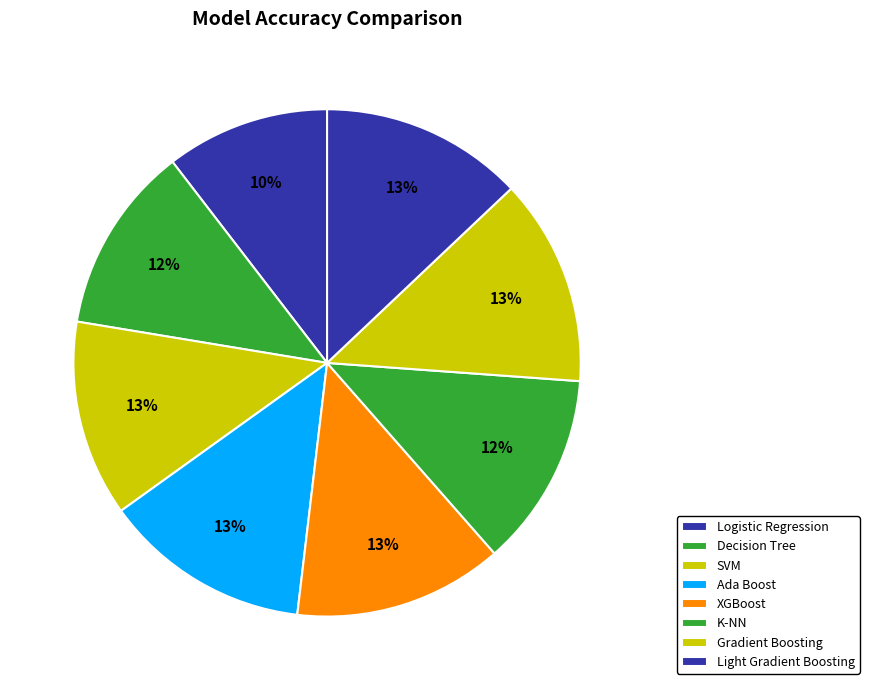

What percentage is NOT represented by Gradient Boosting?

86.8%